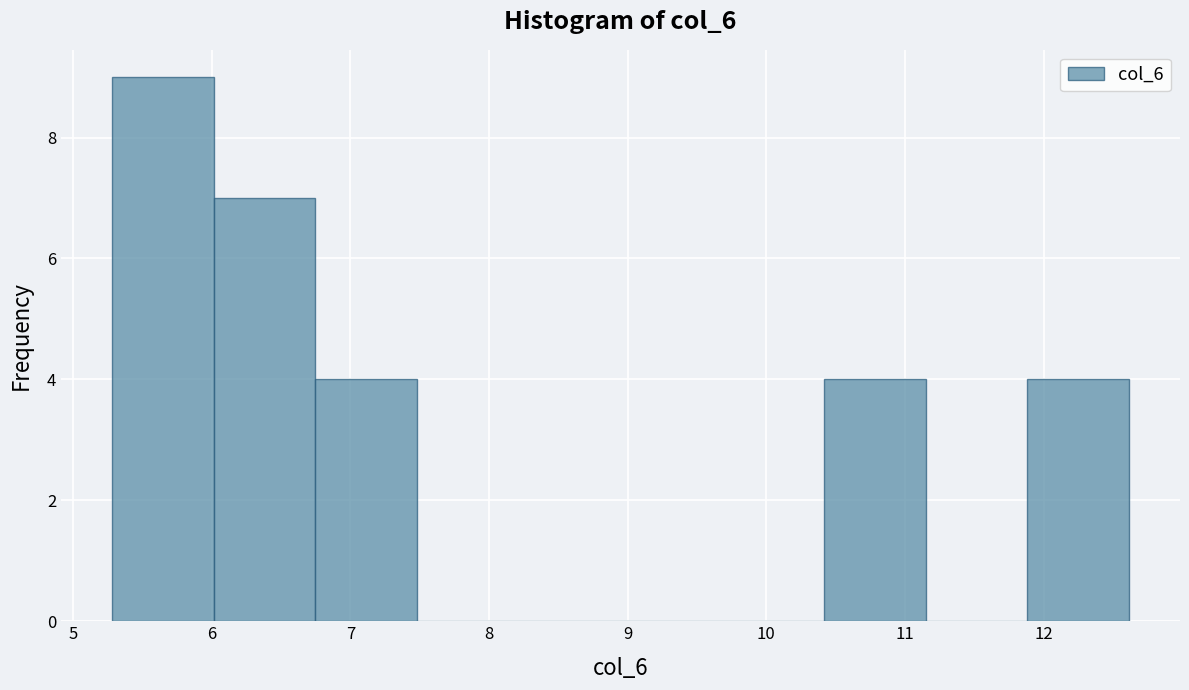

Which range on the x-axis has the tallest bar?

5.3 to 6.0